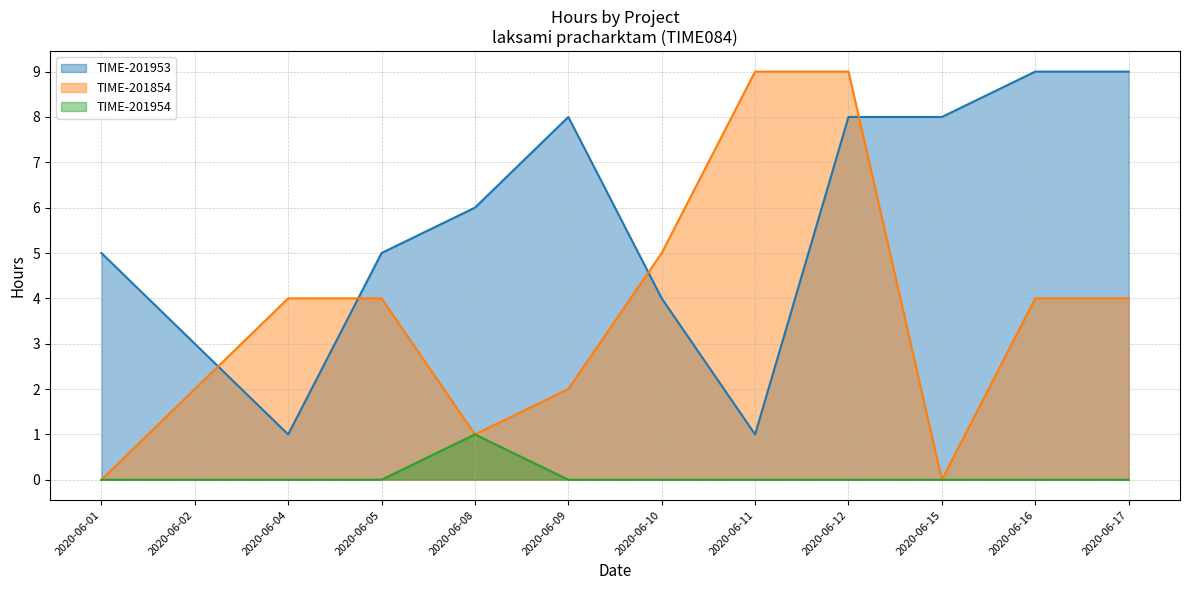

Where is the first local maximum for TIME-201953?

2020-06-09